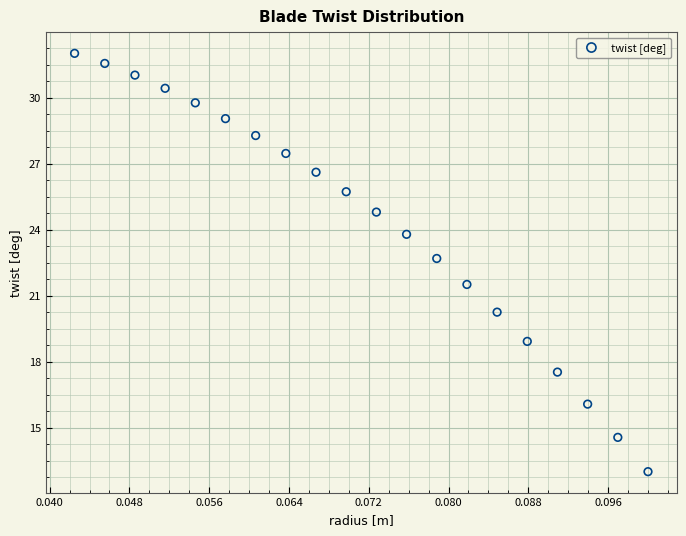

What is the range of Y values (max minus min)?

19.0